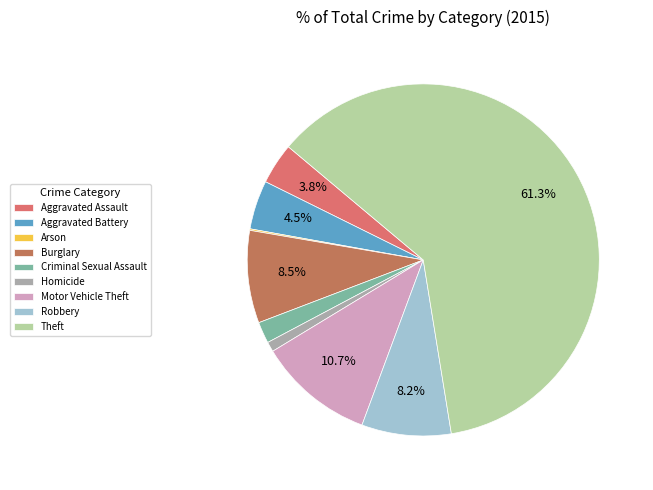

How many segments does this pie chart have?

9